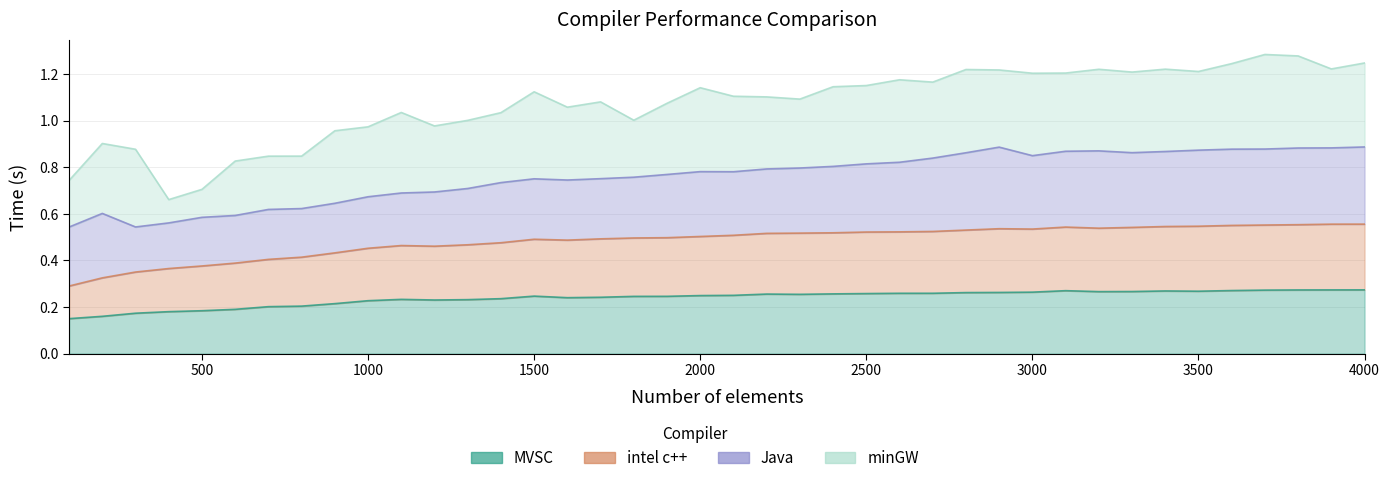

True or false: intel c++ and MVSC cross at least once.

False